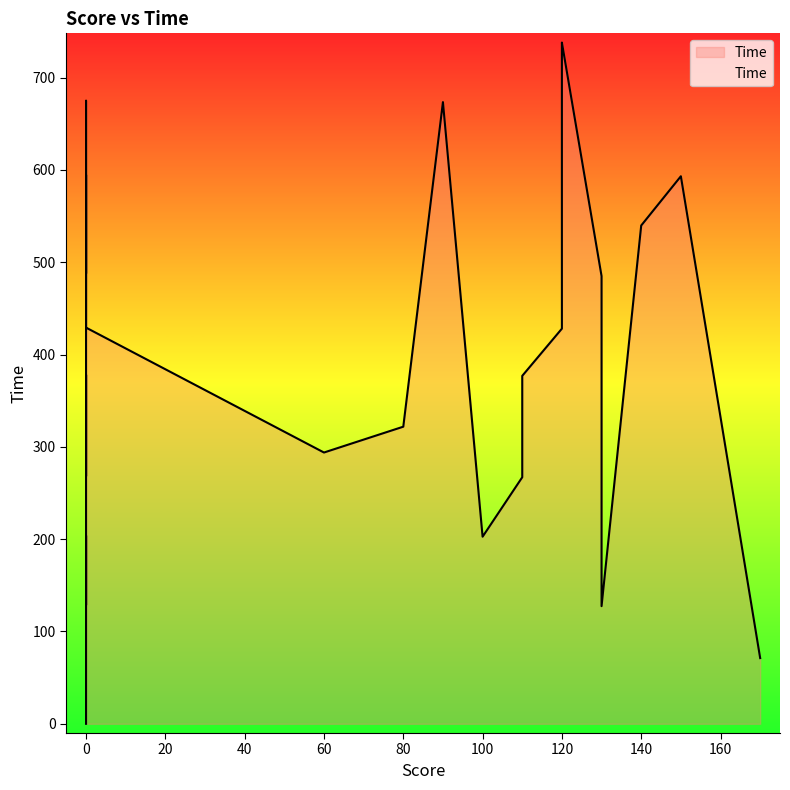

How many data points are above 376?

14